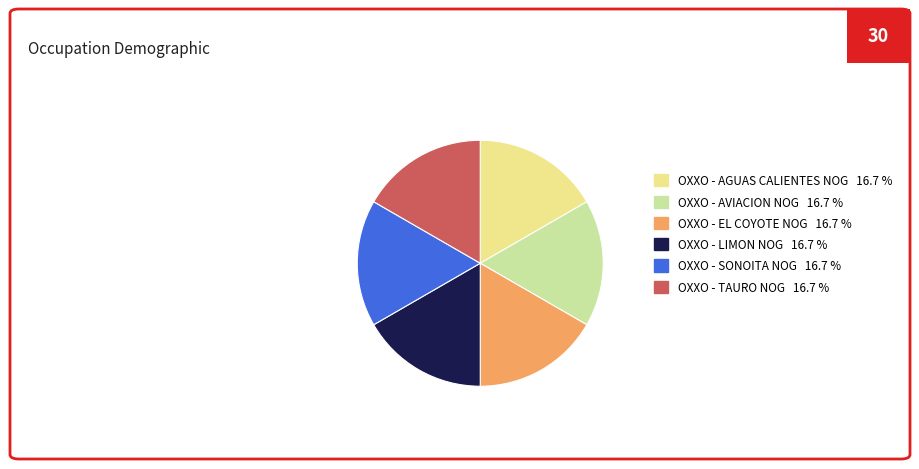

The OXXO - SONOITA NOG slice represents 17% of the pie. True or false?

True